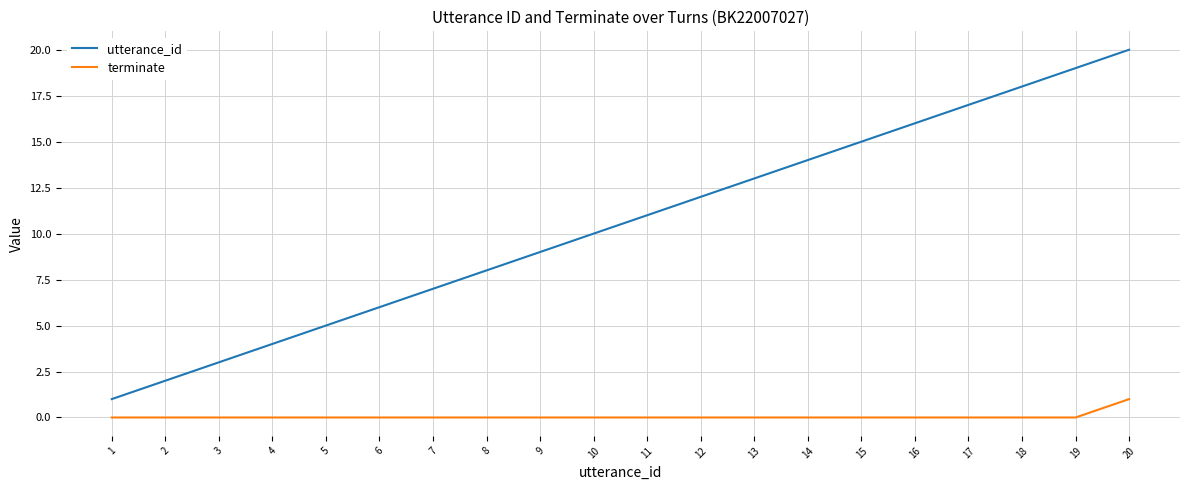

Does the chart display data point markers on the line(s)?

No